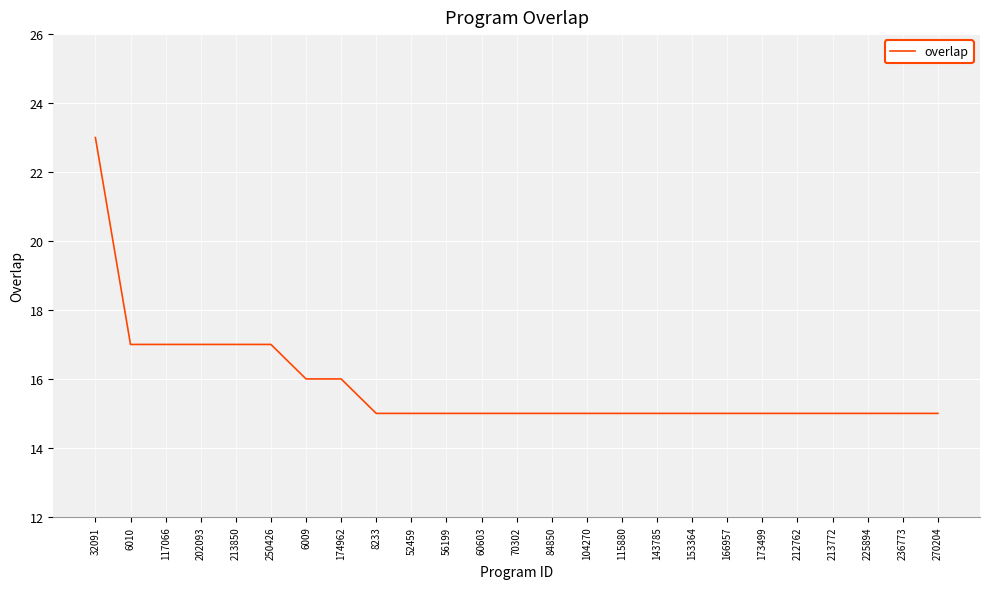

Reading left to right, what are all the values shown in this chart?

23	17	17	17	17	17	16	16	15	15	15	15	15	15	15	15	15	15	15	15	15	15	15	15	15